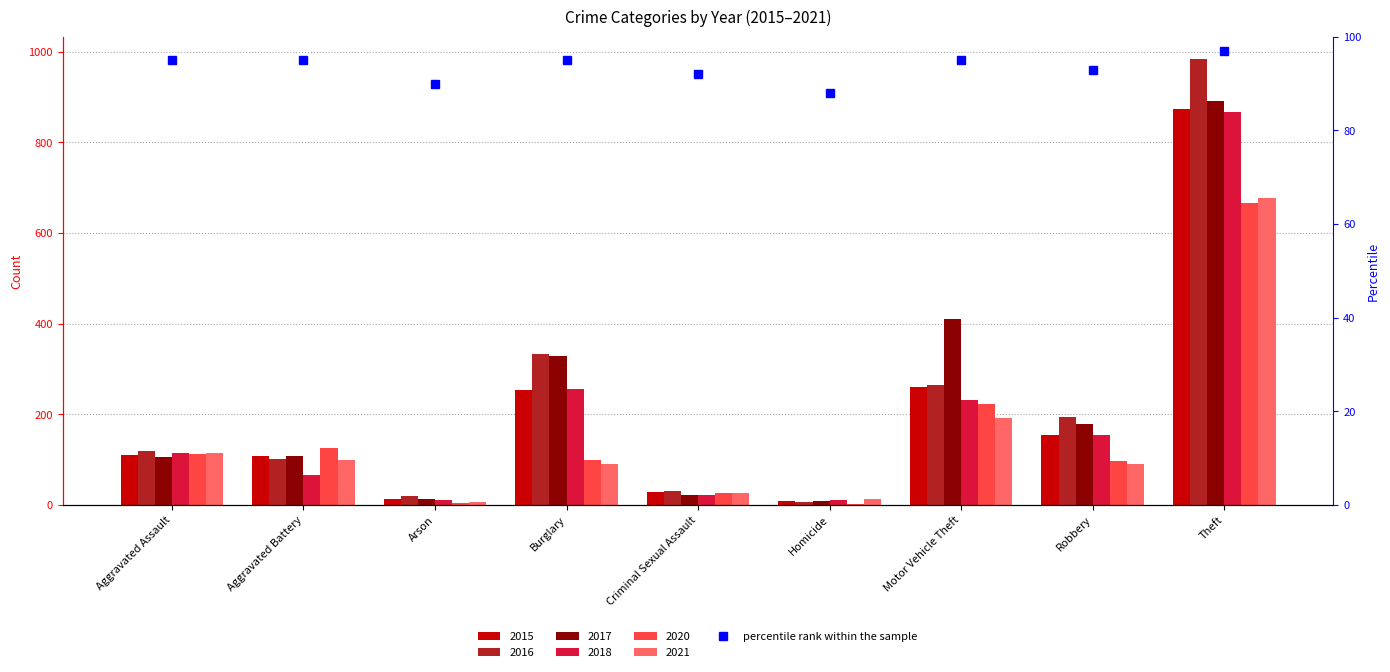

How many categories are shown in the chart?

9